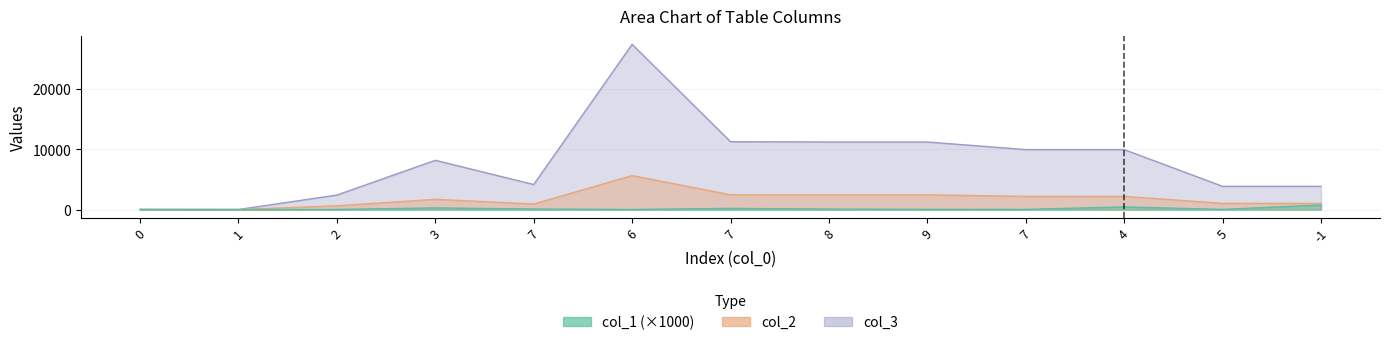

The col_3 series shows 16820.6 at 7. True or false?

False